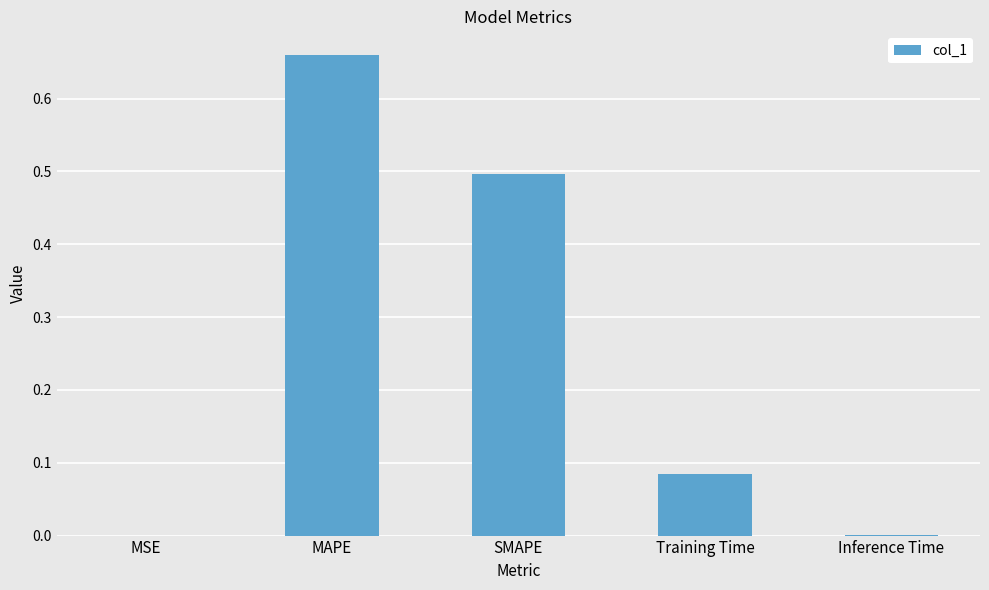

Is it true that the value at SMAPE is 0.5?

True